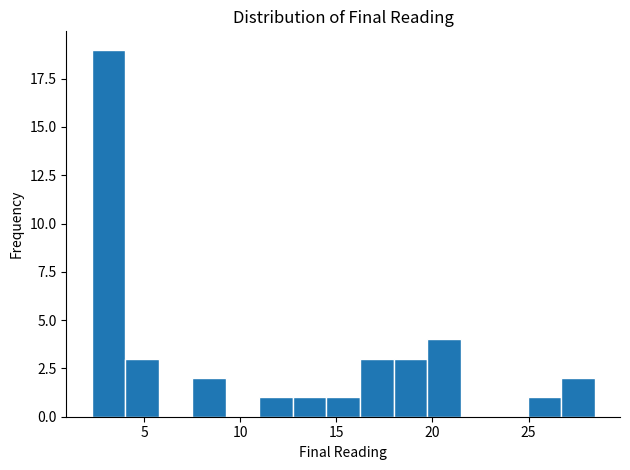

Around what value on the x-axis is the tallest bar? Give the approximate position of its centre, as read against the axis.

3.0